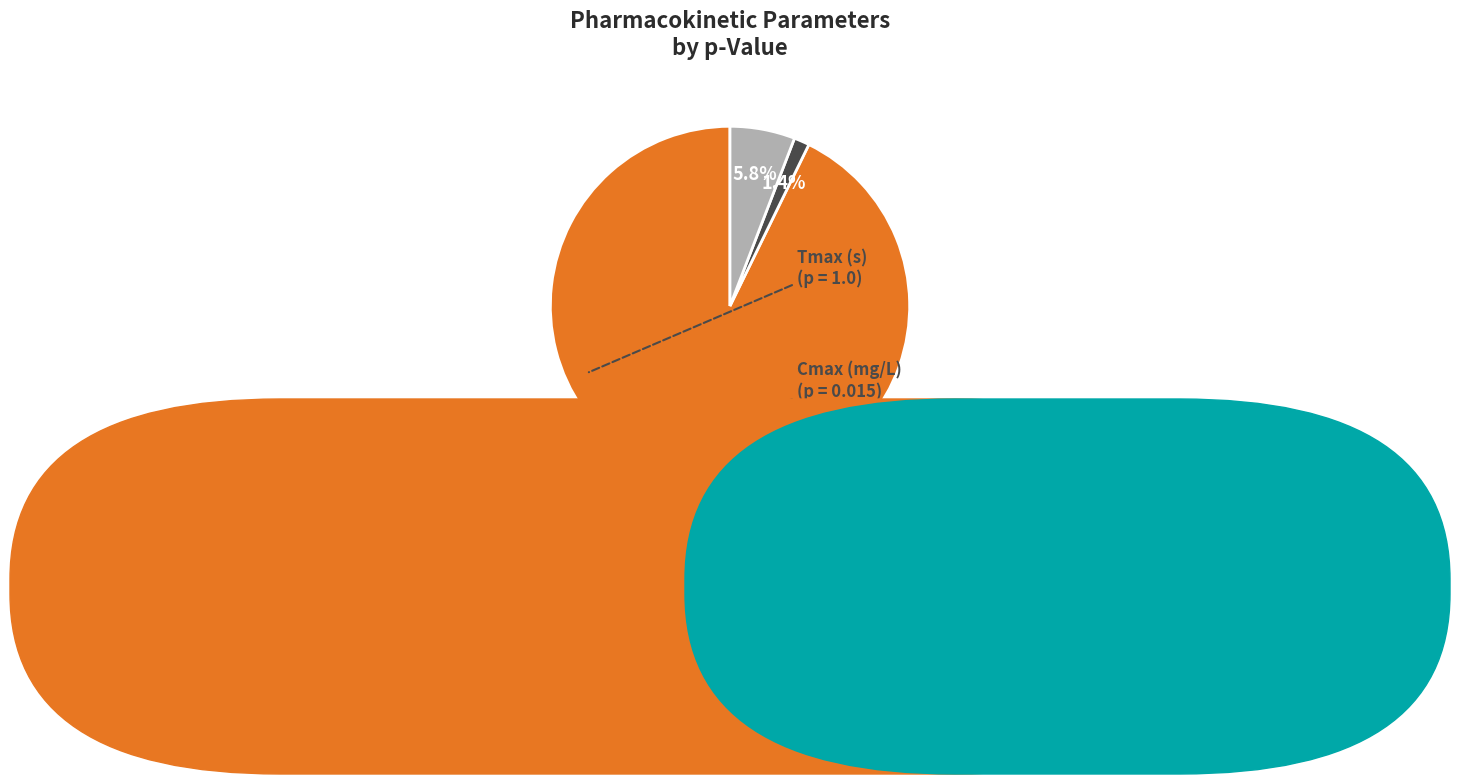

The Cmax (mg/L) slice represents 9% of the pie. True or false?

False